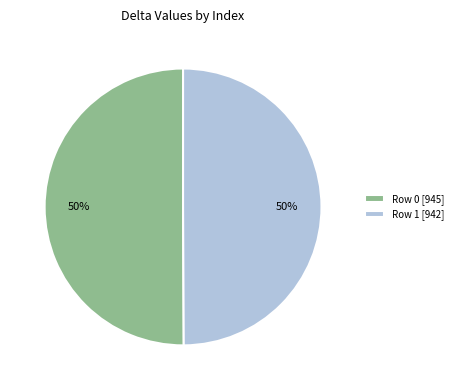

To the nearest percent, what is the average slice percentage?

50%